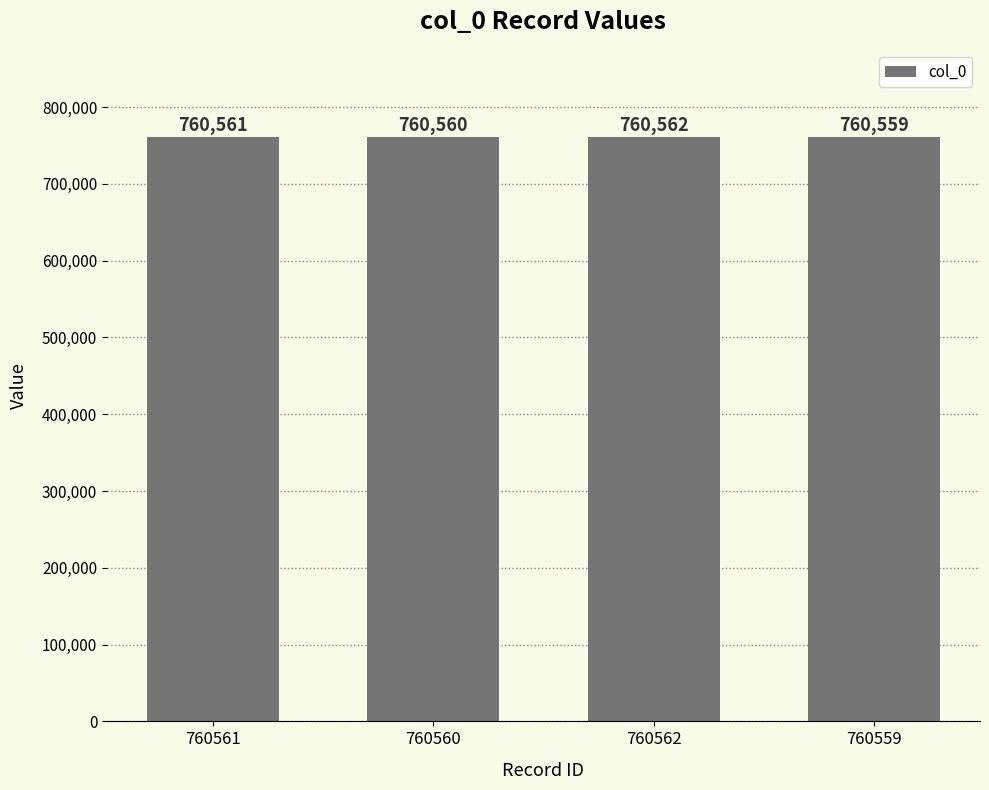

The value at 760561 is 1025285. True or false?

False